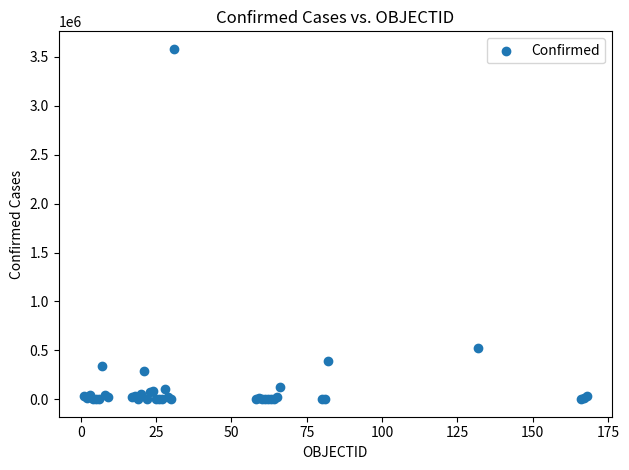

What Y value in the scatter plot is closest to 1791228?

522138